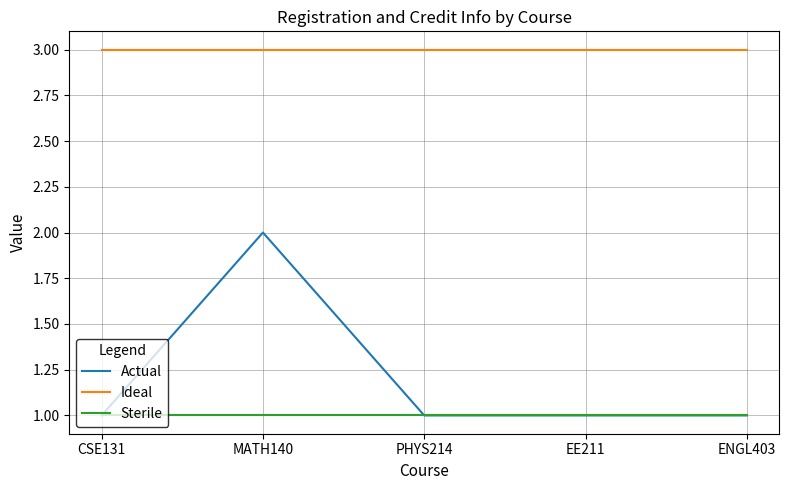

What value does the Actual series have at ENGL403?

1